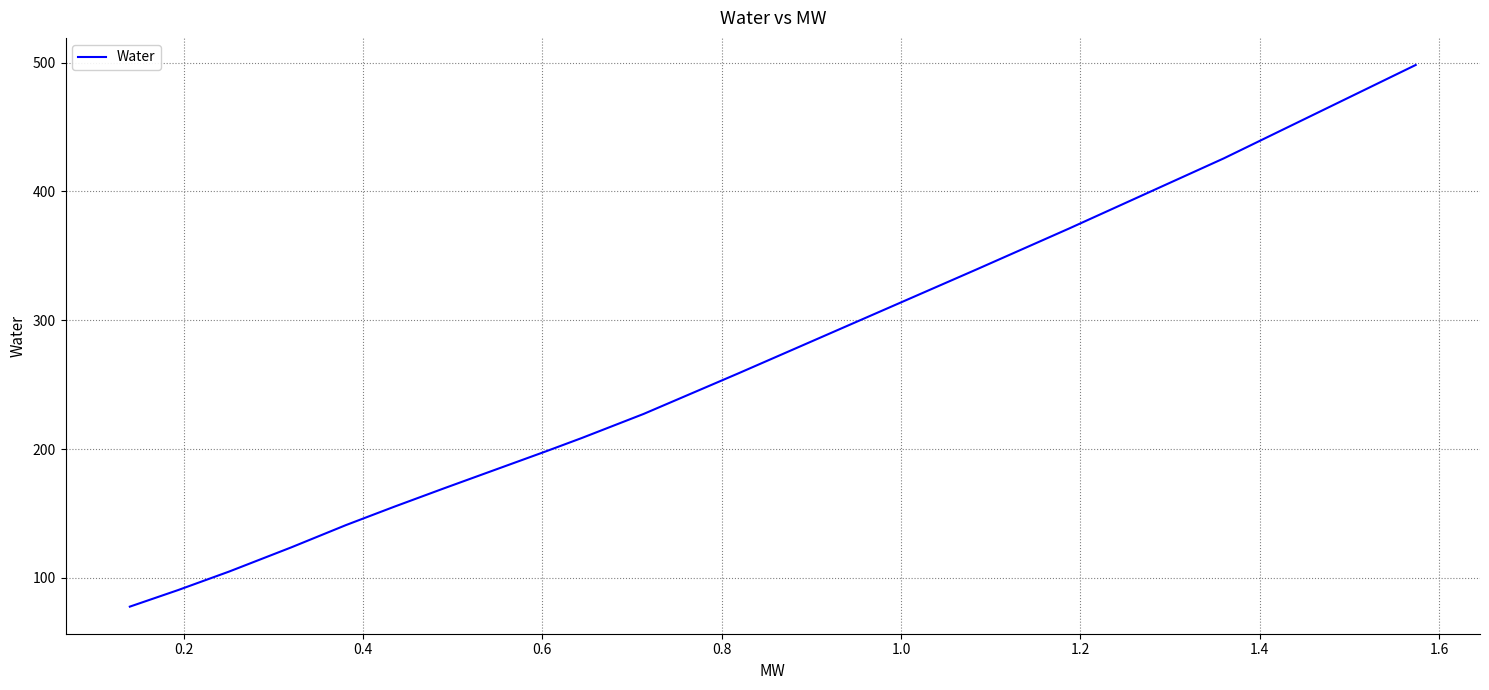

What is the difference between the maximum and minimum values?

420.5